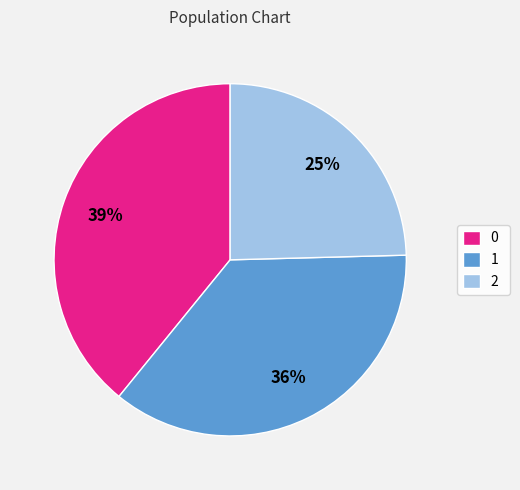

Which category has the smallest portion of the pie?

2